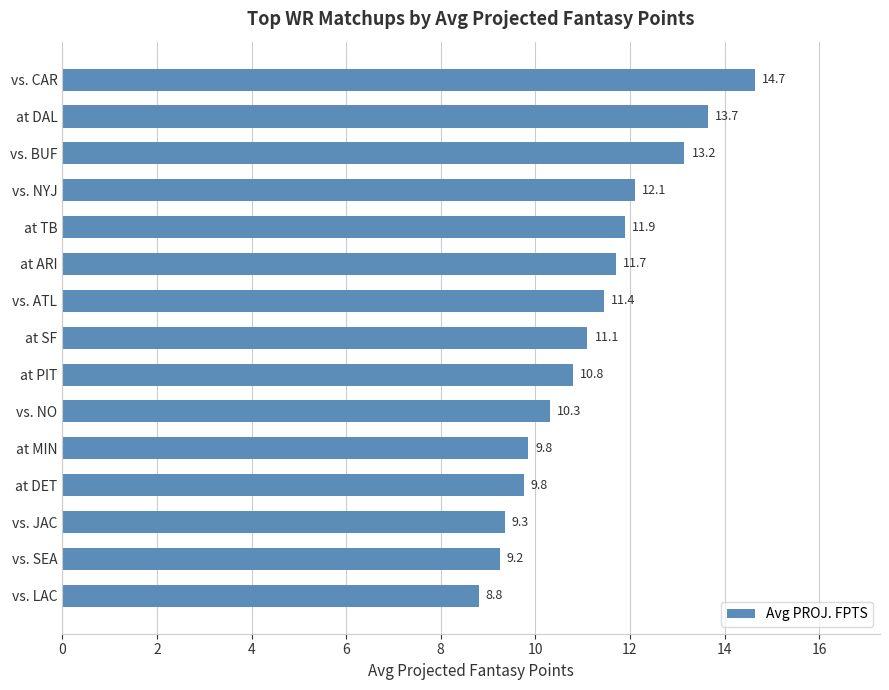

What is the minimum value shown in the chart?

8.8